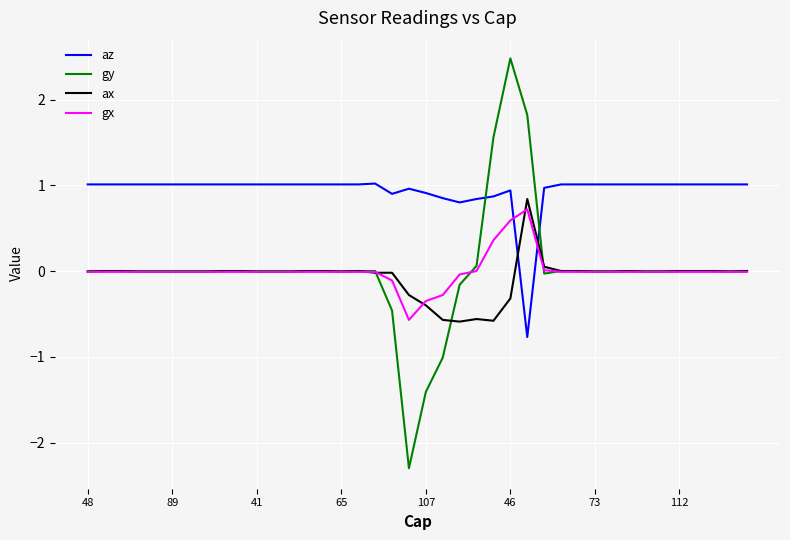

After their last crossing, which series has the higher values: ax or az?

az